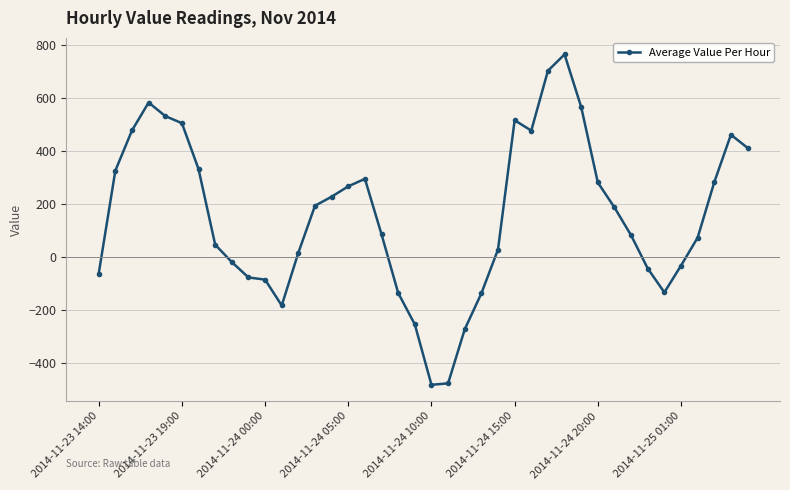

What is the value of the 19th point from the left?

-135.3